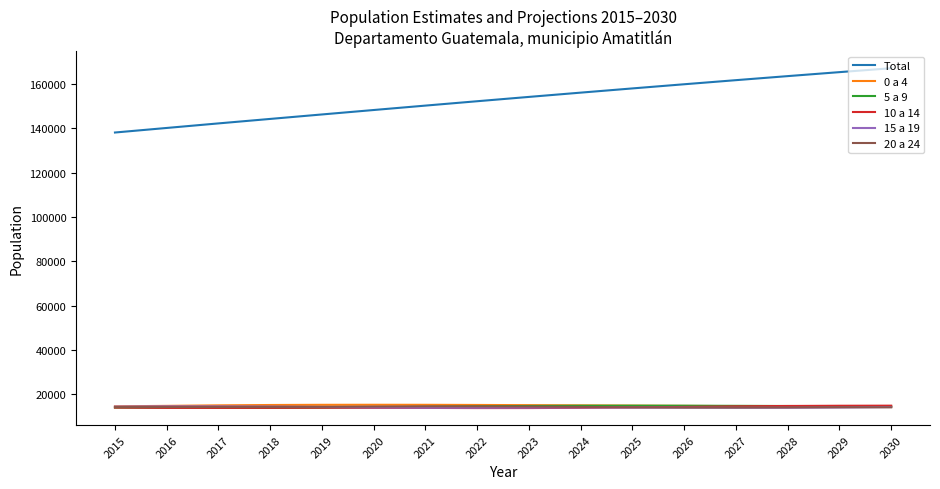

Which series has the widest spread of values?

Total